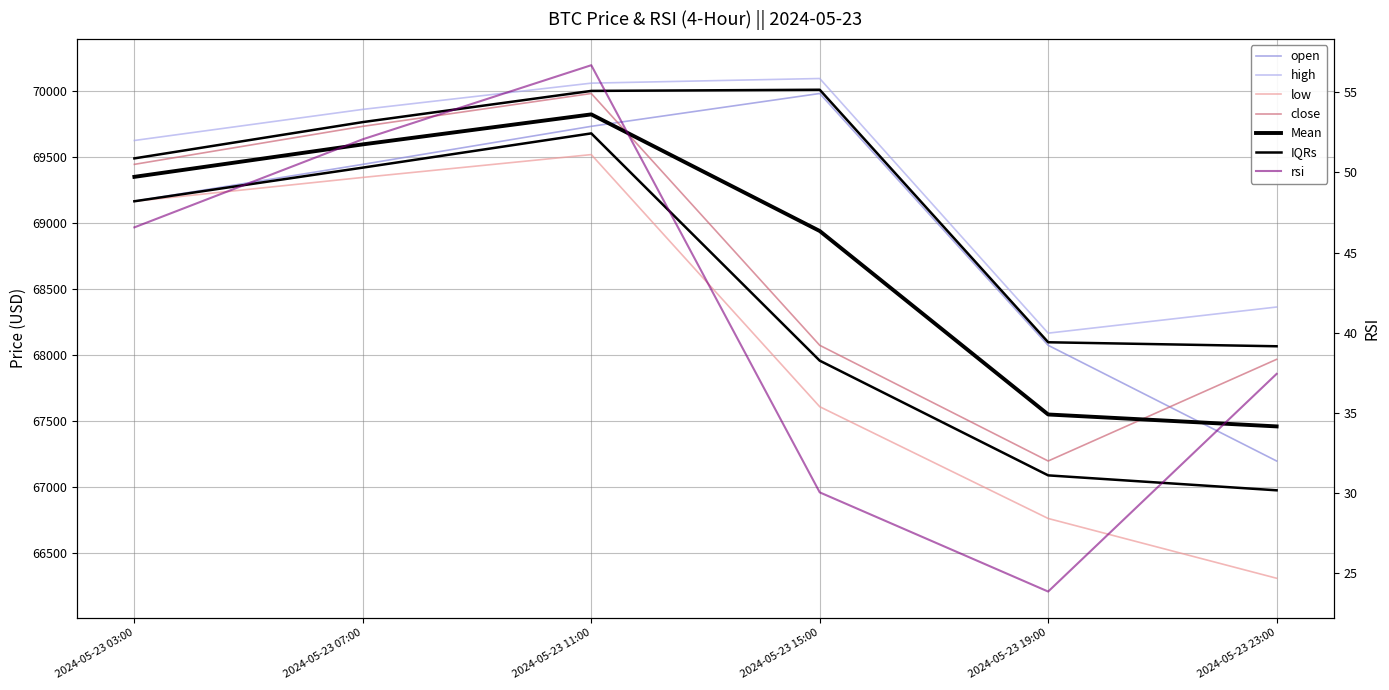

What position from the right is 2024-05-23 07:00?

5